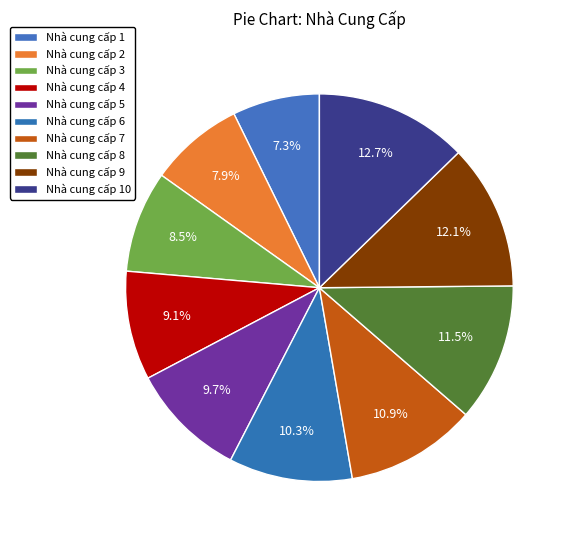

To the nearest percent, what portion does Nhà cung cấp 2 represent?

8%